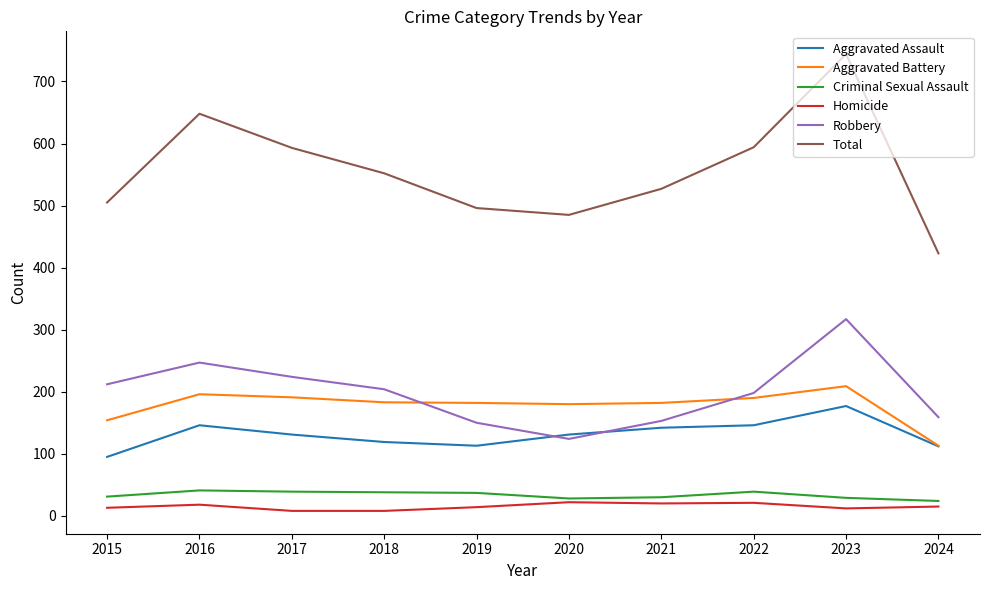

How many lines are shown in the chart?

6